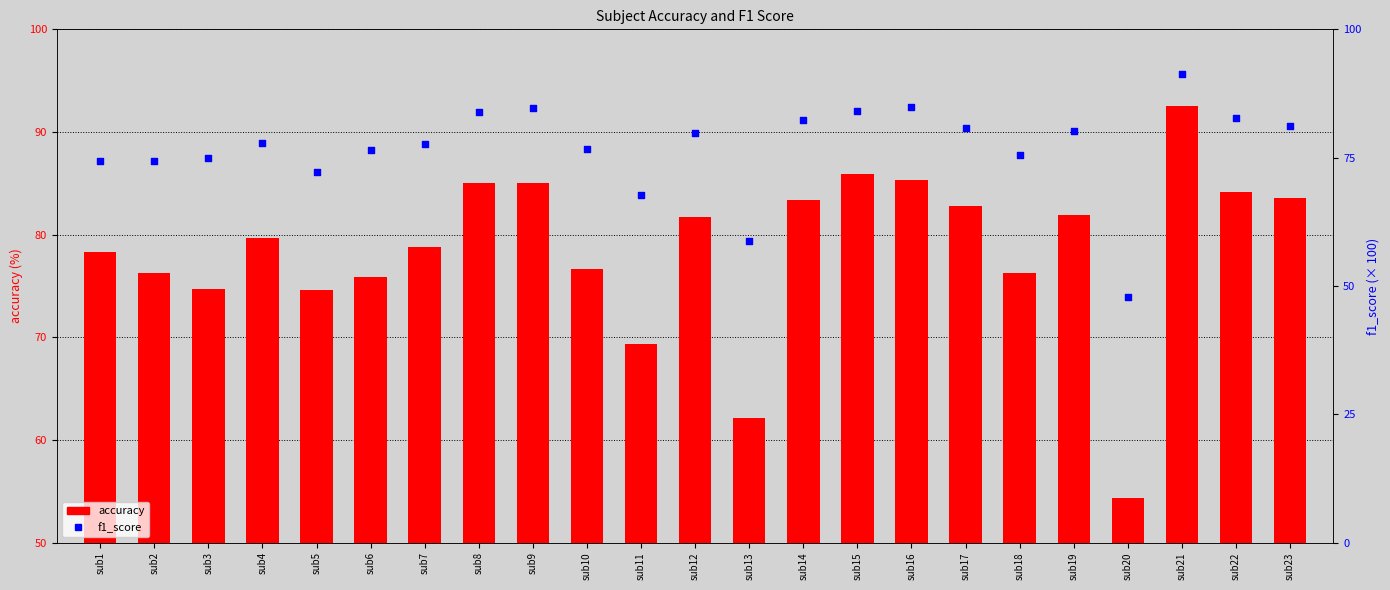

Is the value of f1_score at sub1 greater than the value of accuracy at sub7?

No